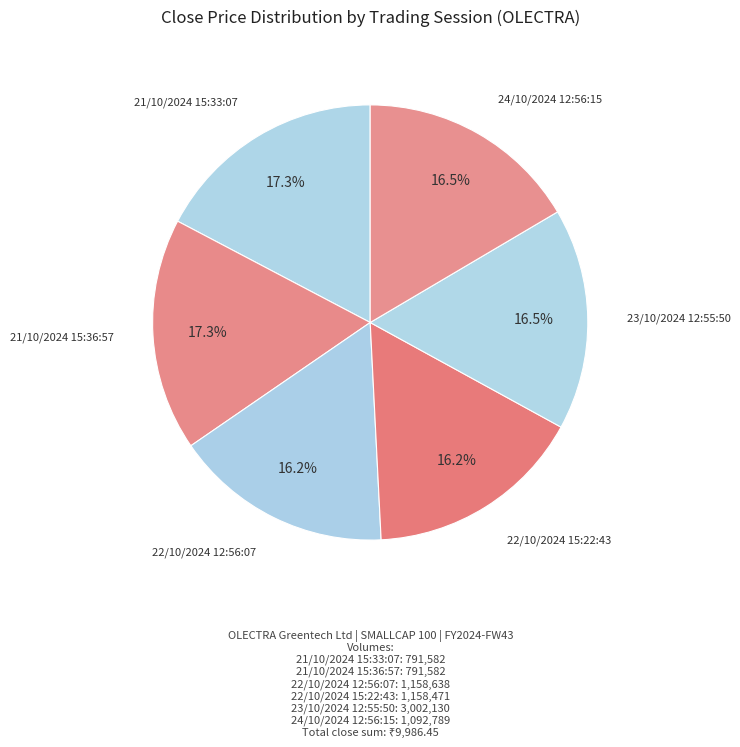

Count the number of slices in the pie.

6